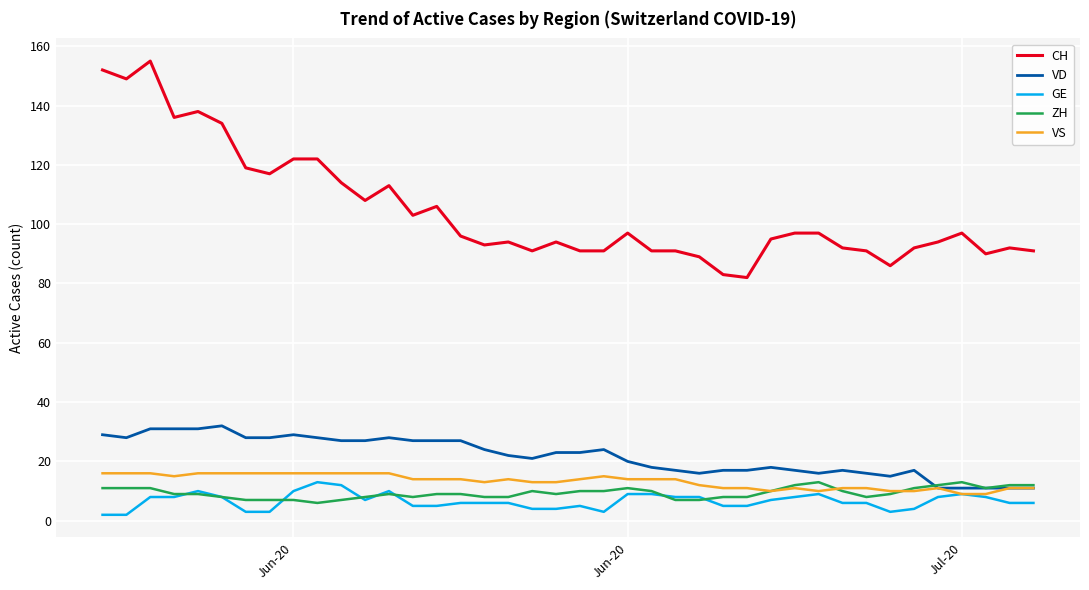

True or false: GE and CH cross at least once.

False